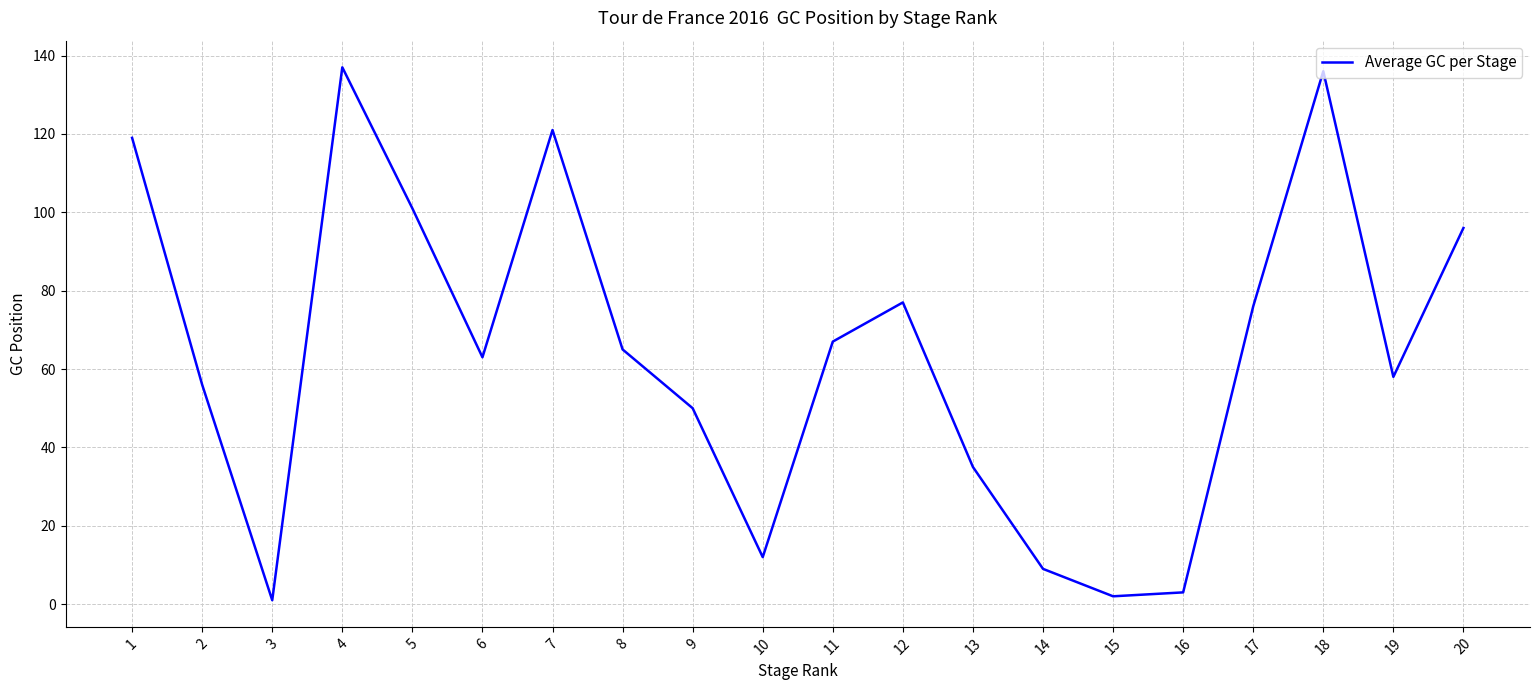

What is the change in value from 11 to 14?

-58